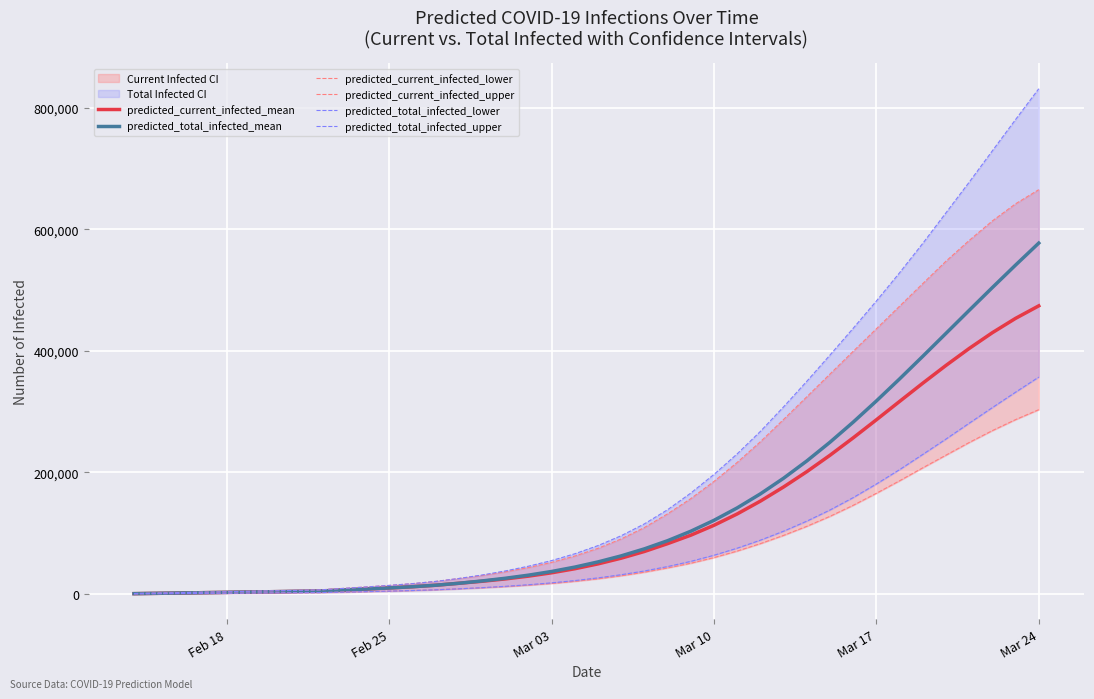

What is the maximum value for predicted_current_infected_mean?

474226